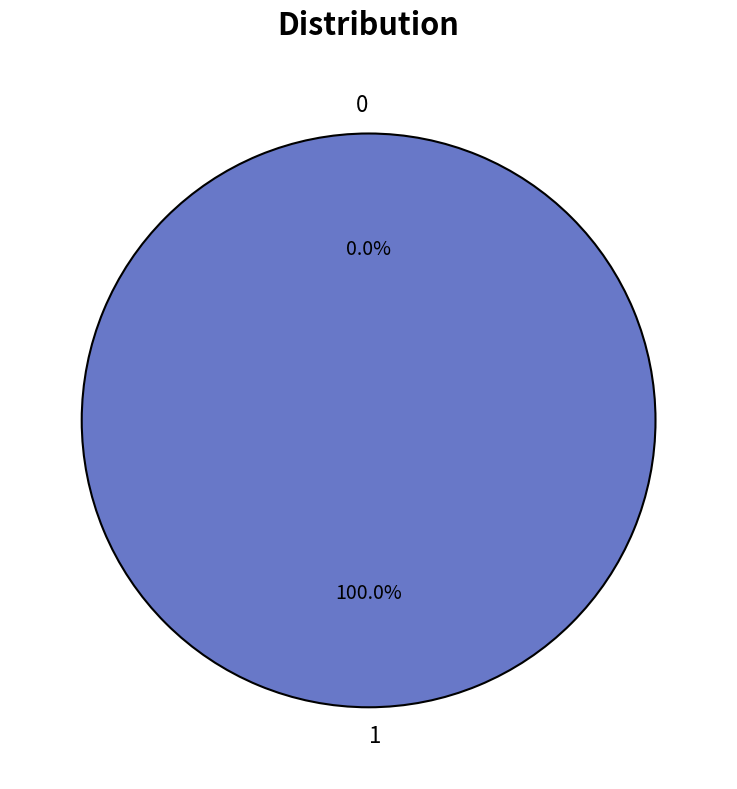

Which has a higher value, 0 or 1?

1